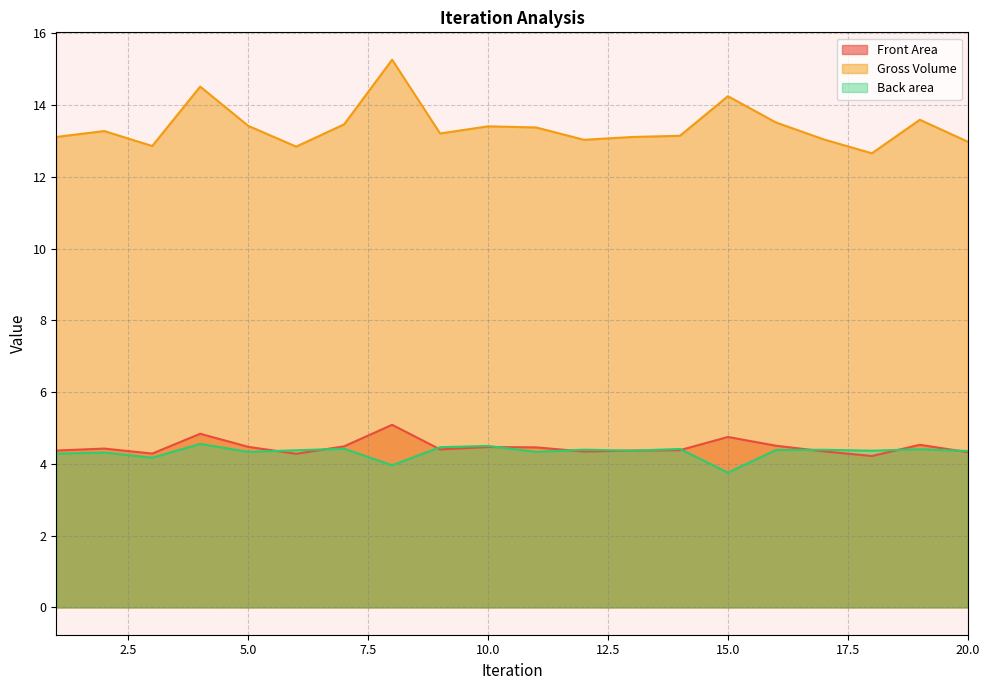

Is the value of Front Area at 7 greater than the value of Back area at 16?

Yes